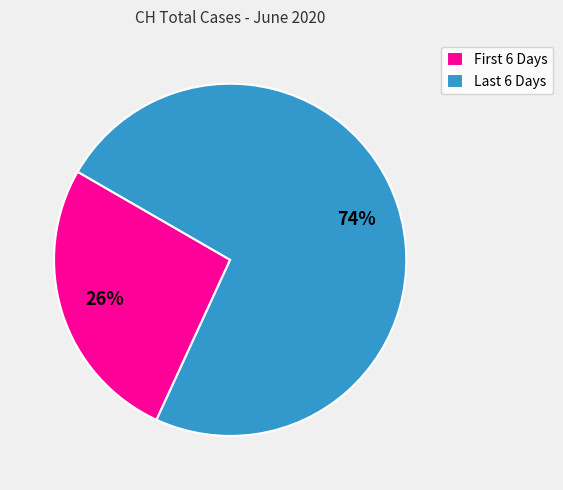

What is the largest slice in the pie chart?

Last 6 Days